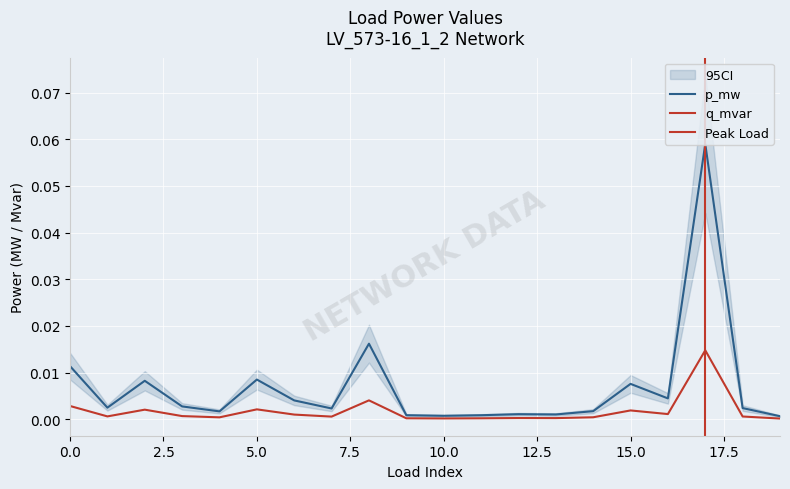

Which series has the largest total across all categories?

p_mw